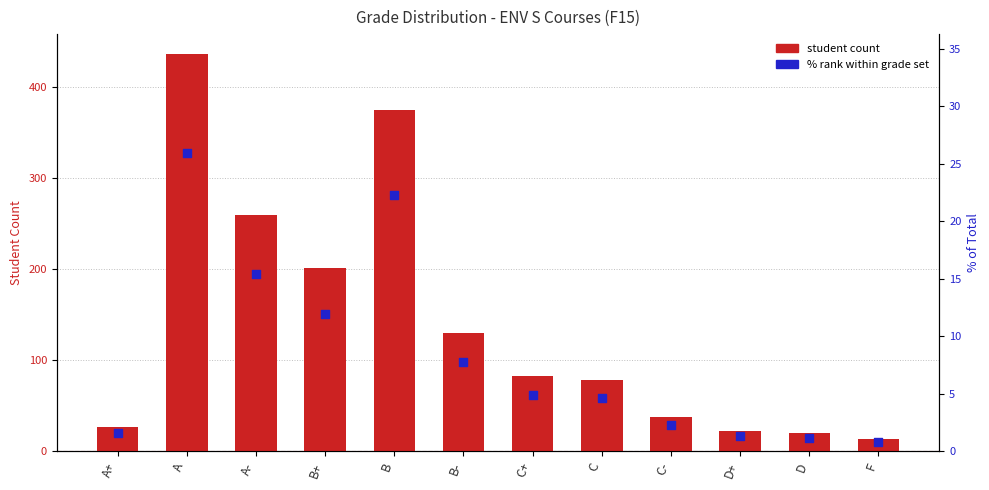

Which series has the largest Y range (max minus min)?

Student Count